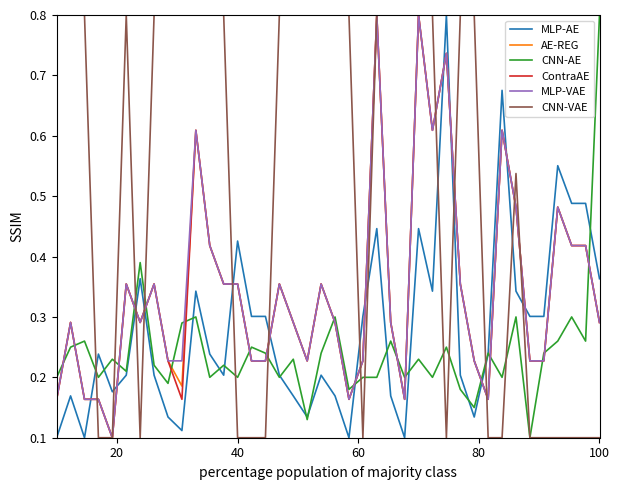

Which series has the largest total across all categories?

CNN-VAE